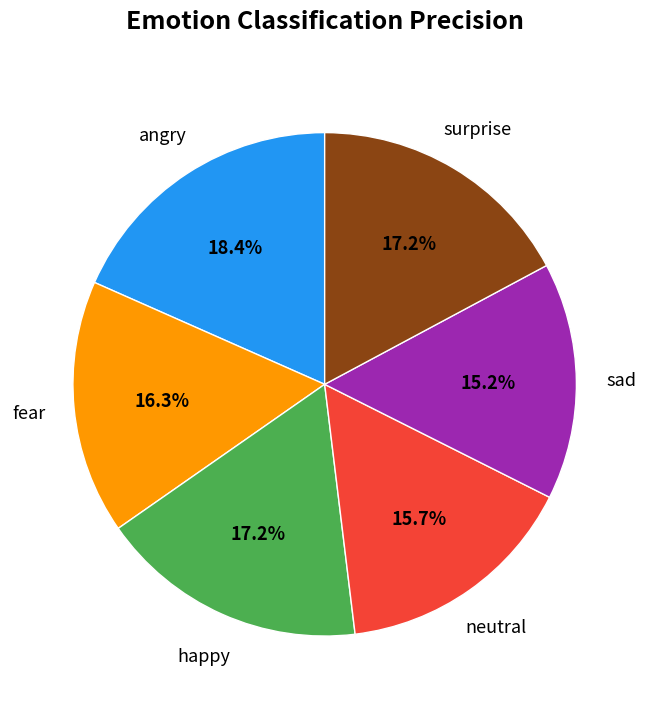

What portion of the pie excludes surprise?

82.8%